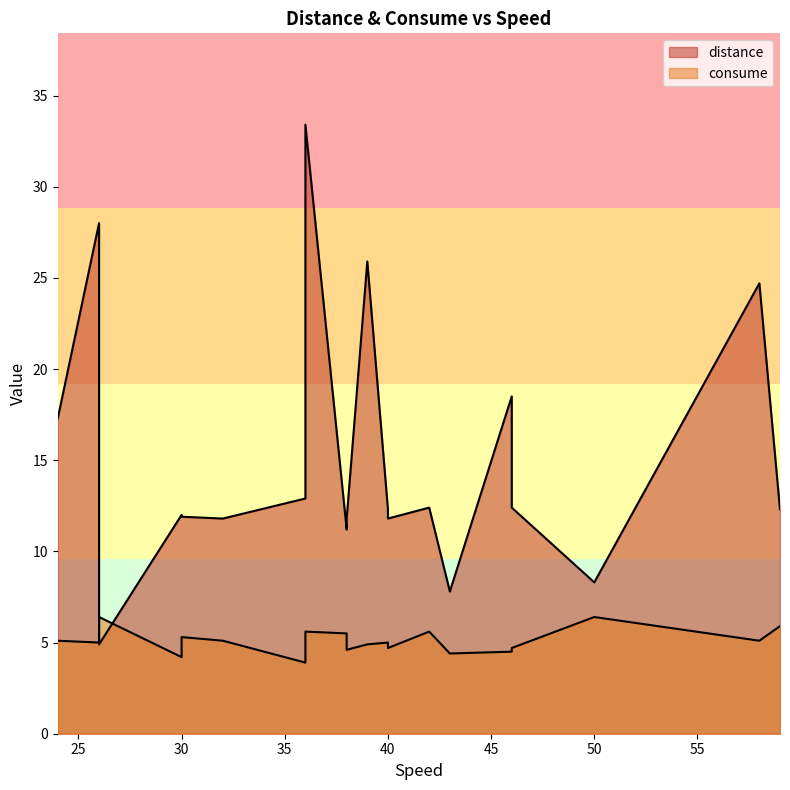

How many lines are shown in the chart?

2